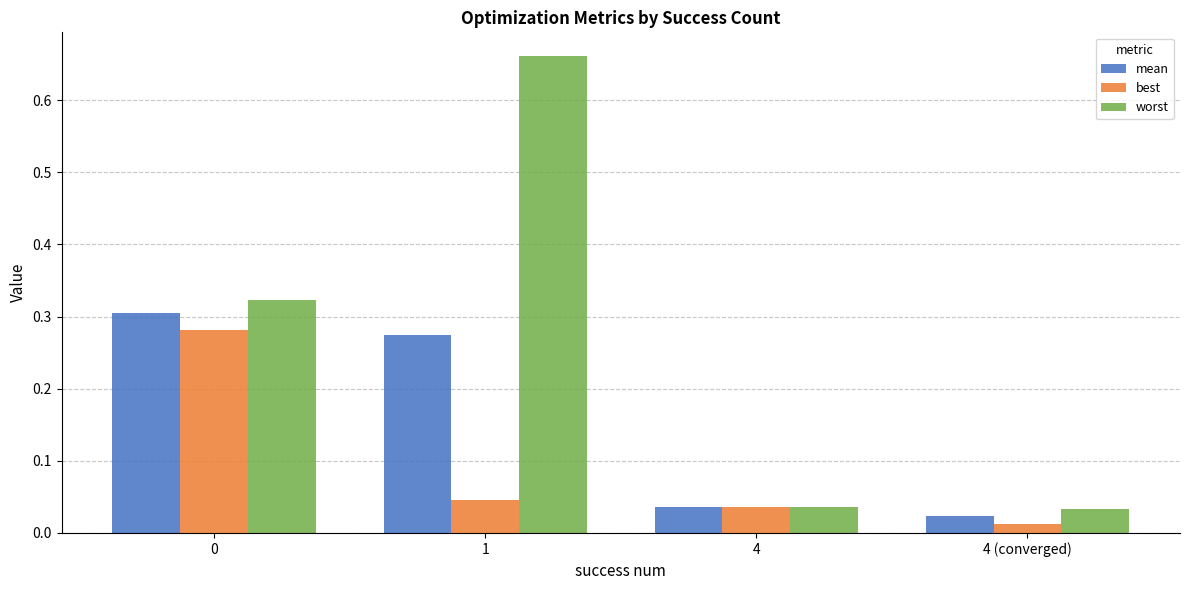

Is it true that worst equals 0.1 at 4?

False